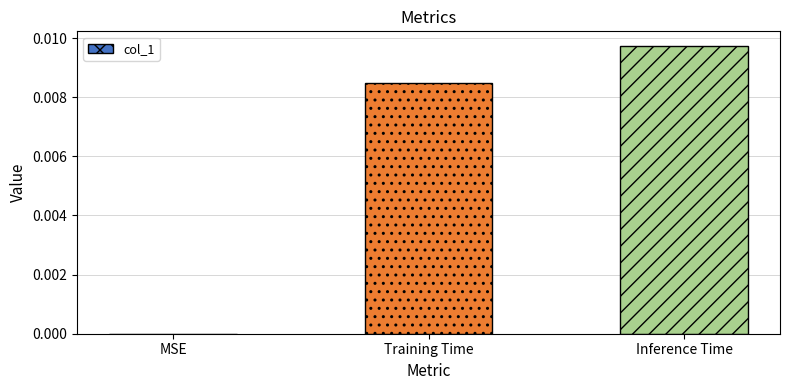

Are the bars horizontal?

No